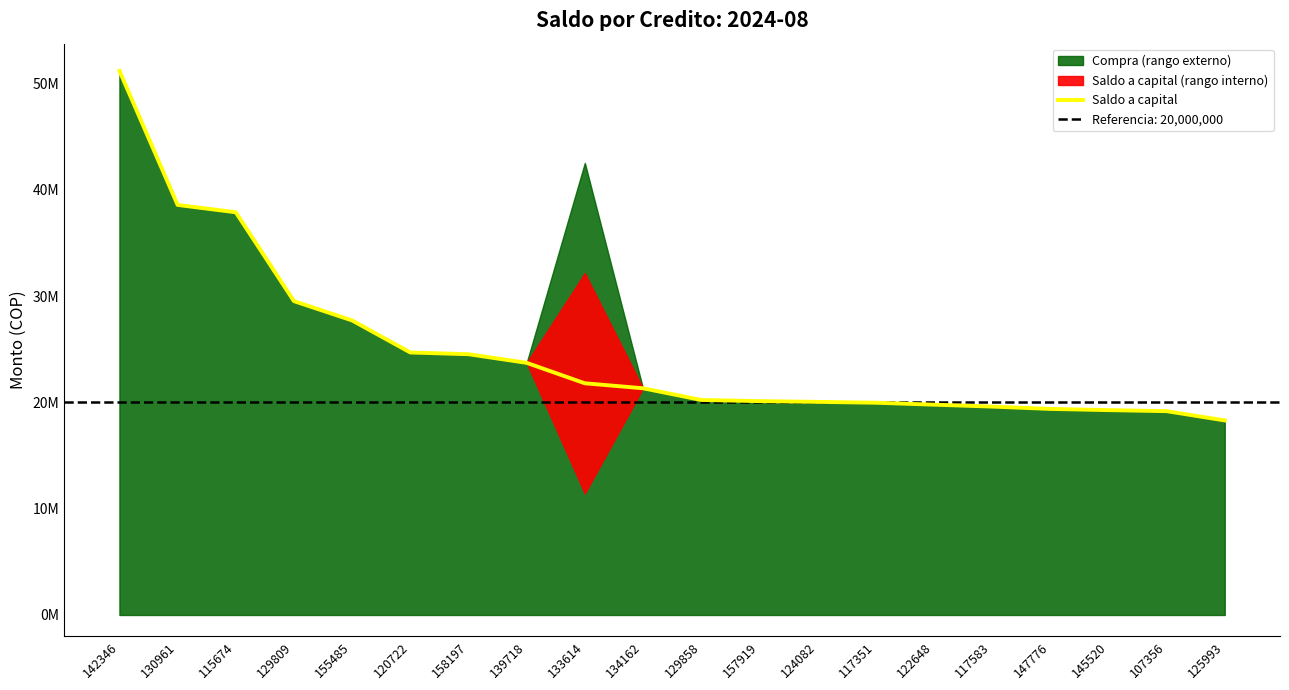

What is the label of the 2nd point from the left?

130961